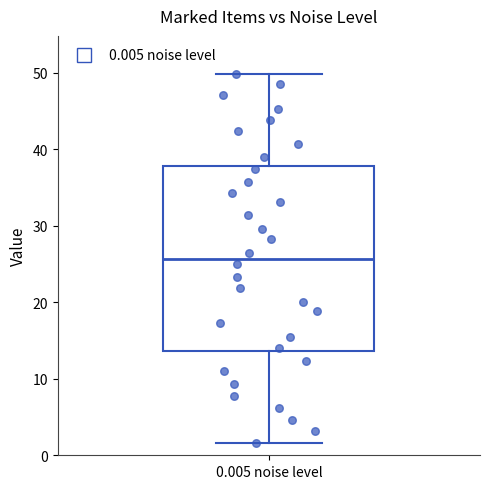

Transcribe this box plot: give where the median line is, the range the box spans, and where the two whiskers end, as read against the y-axis. The values are not printed on the chart, so give them approximately, as read against the axis.

median 26, box 14 to 38, whiskers 2 to 50